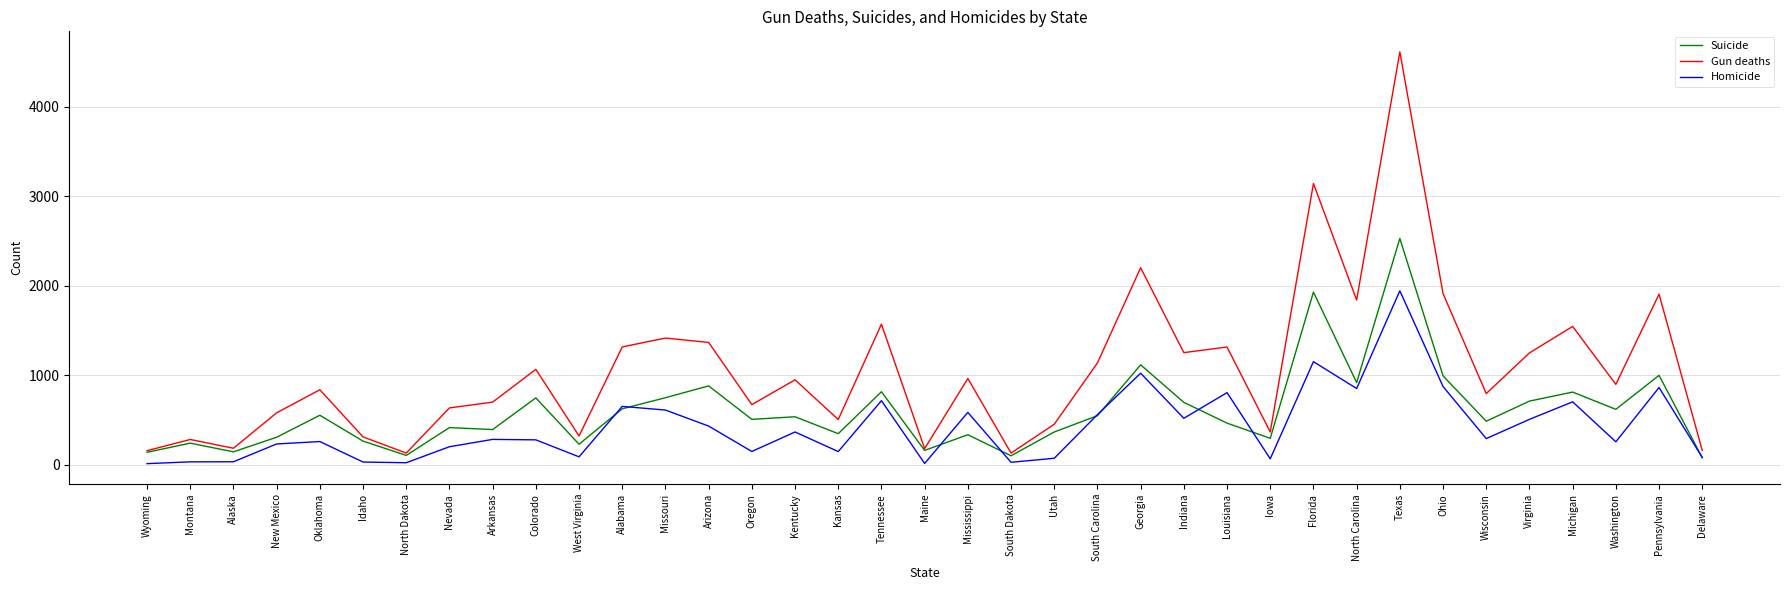

True or false: Suicide has a value of 472 at Missouri.

False